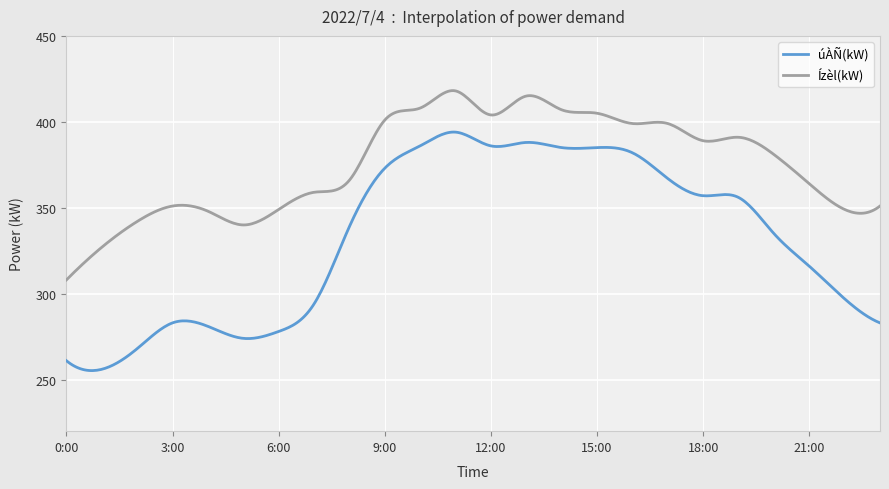

List the series in order of their overall mean, lowest first.

úÀÑ(kW), Ízèl(kW)